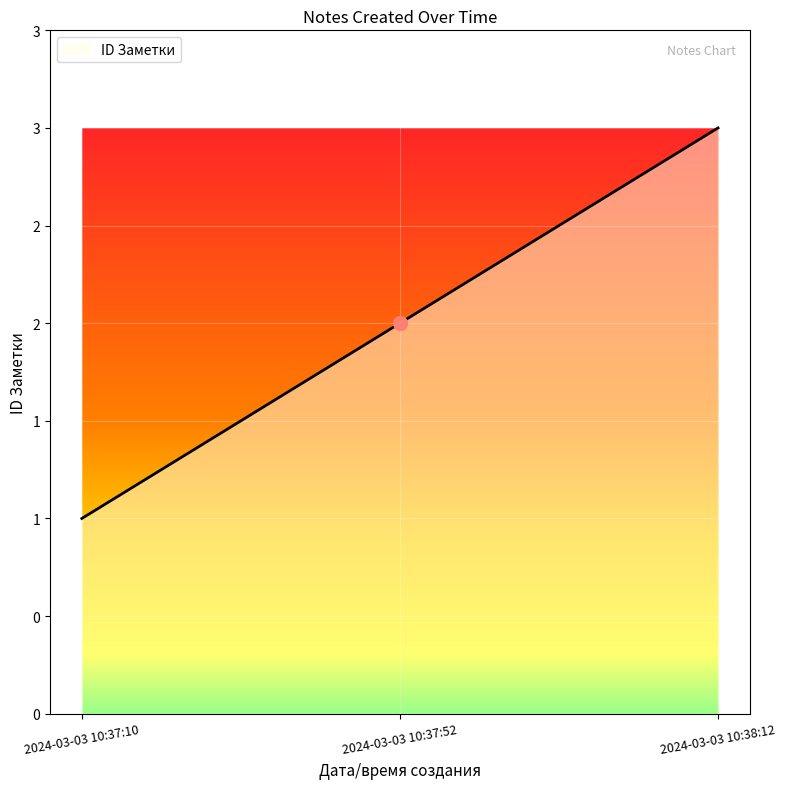

What is the change in value from 2024-03-03 10:37:10 to 2024-03-03 10:37:52?

+1